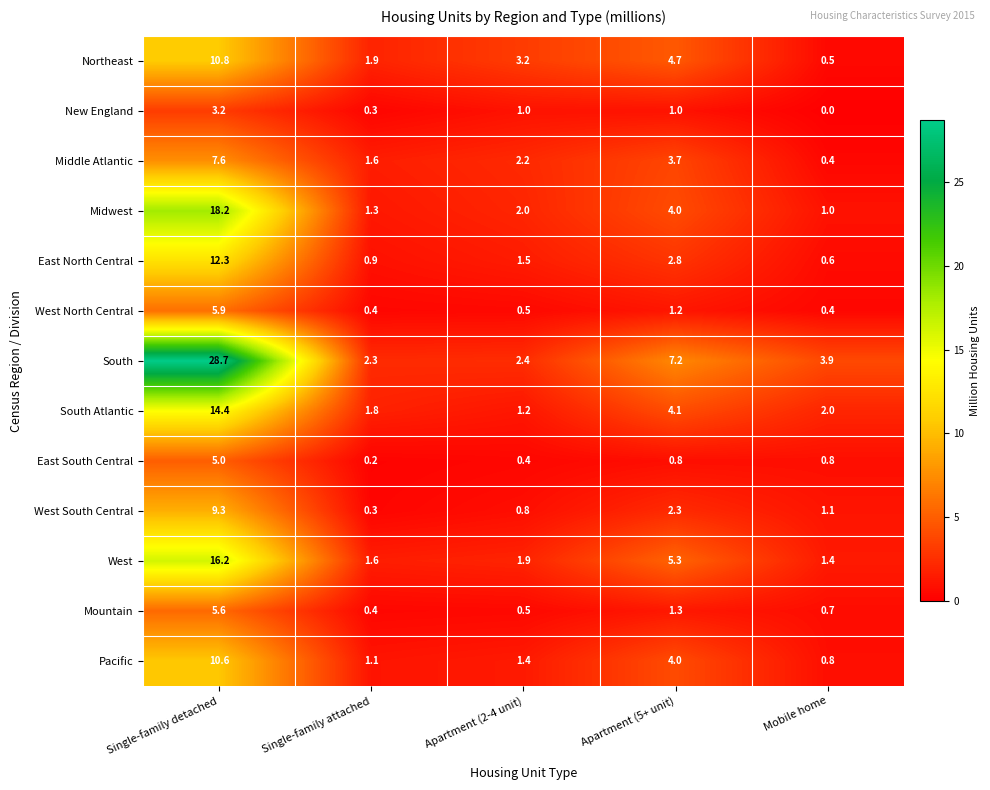

The value of East North Central at Apartment (2-4 unit) is 1.5. True or false?

True